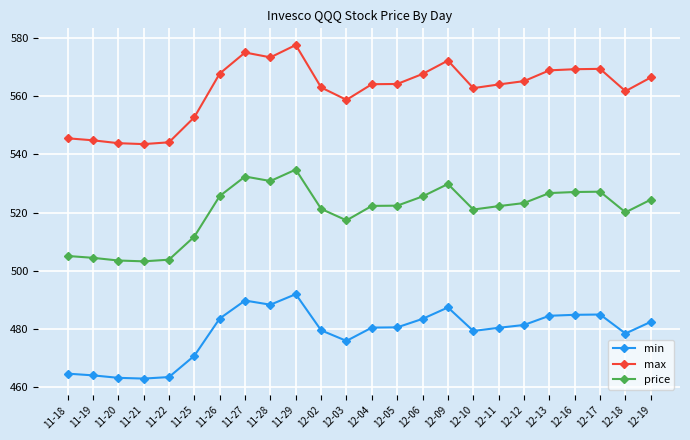

Count the number of categories in the chart.

24